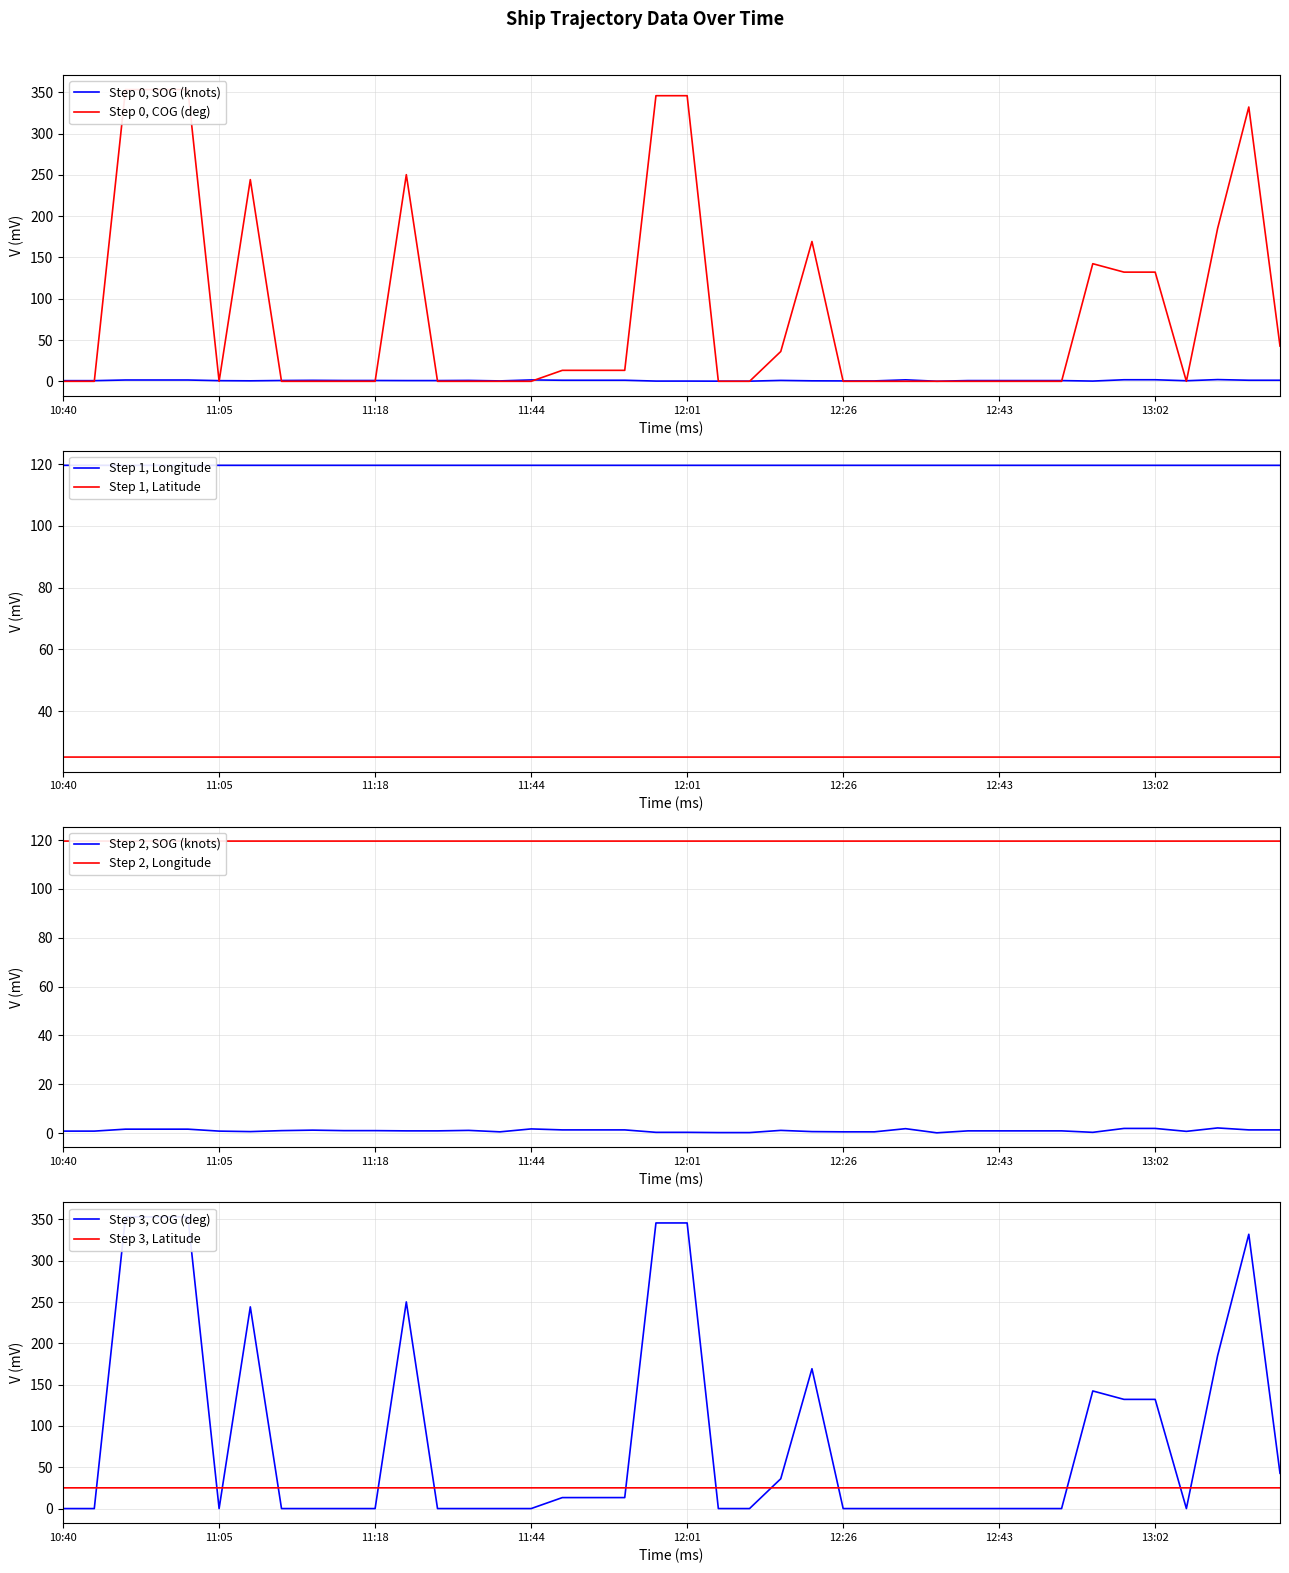

What is the difference between the maximum and minimum values in the COG series?

353.2